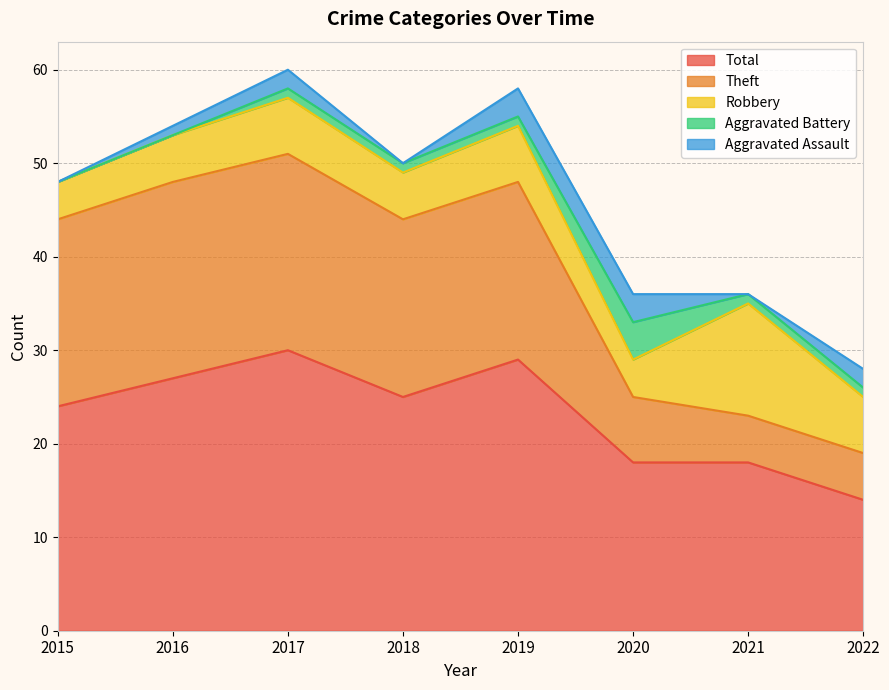

How many values in the Total series are below 25?

4